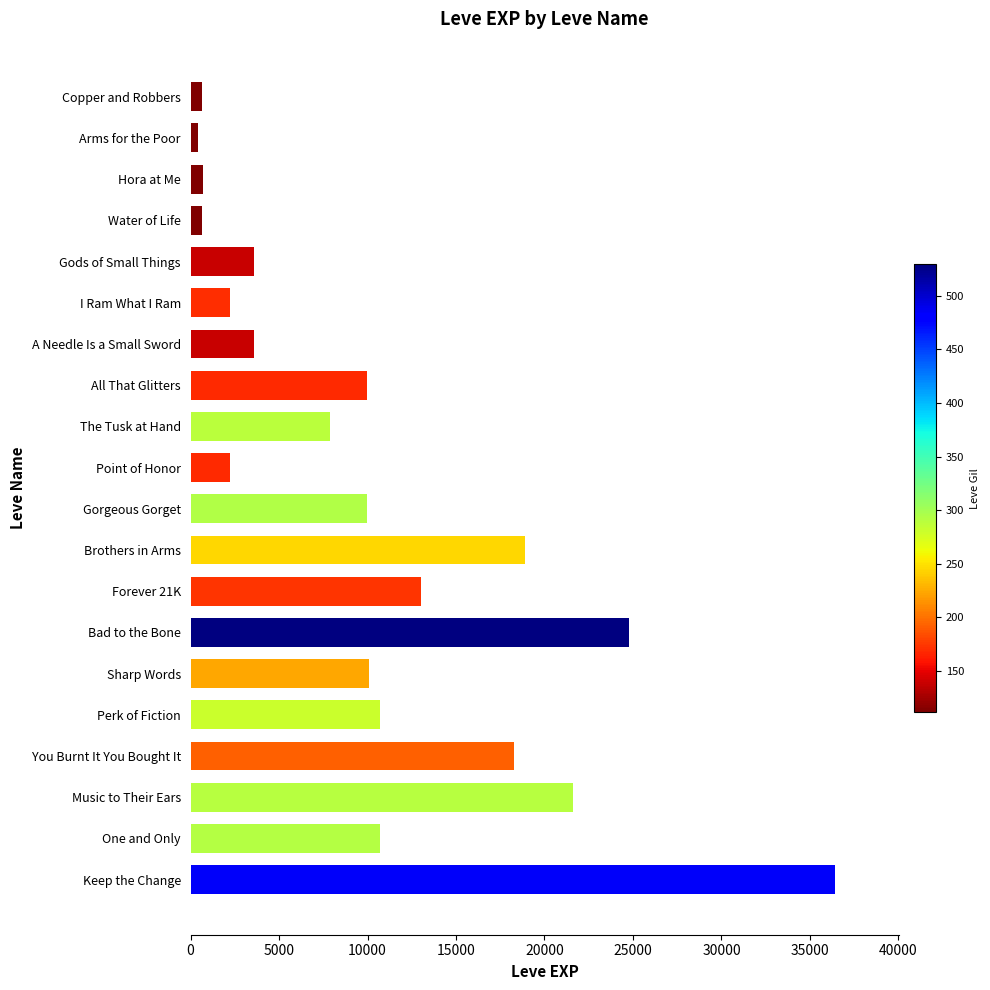

Is it true that the value at Sharp Words is 4453?

False